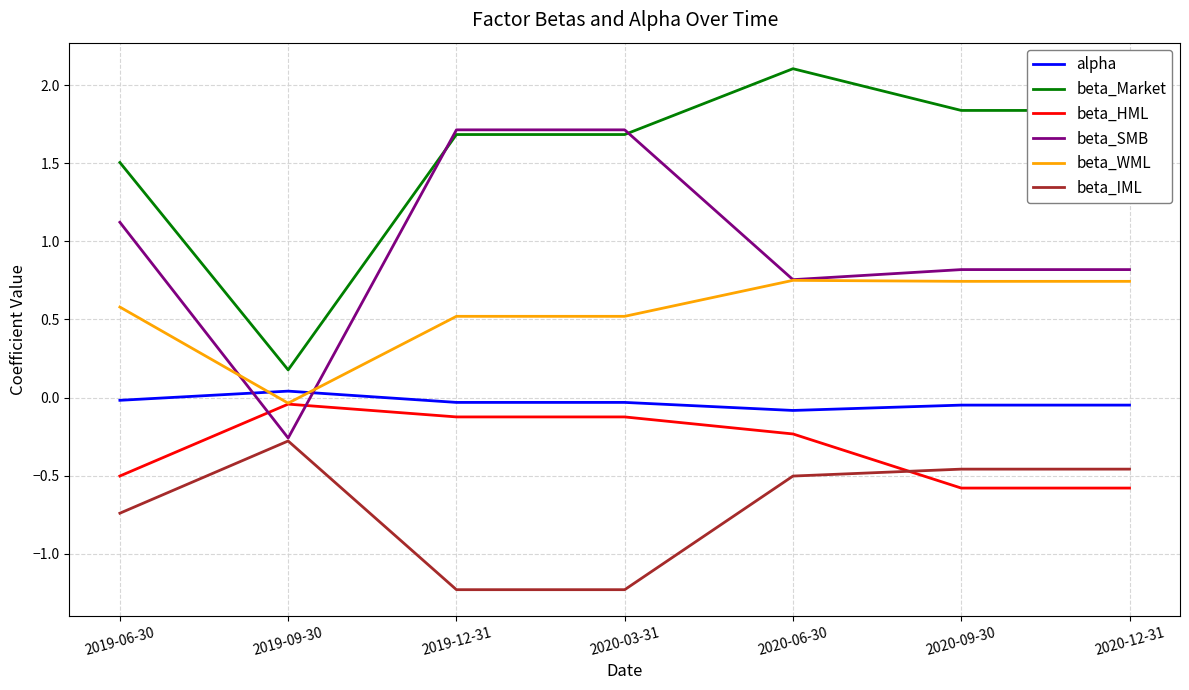

What is the total value across all series at 2020-09-30?

2.3